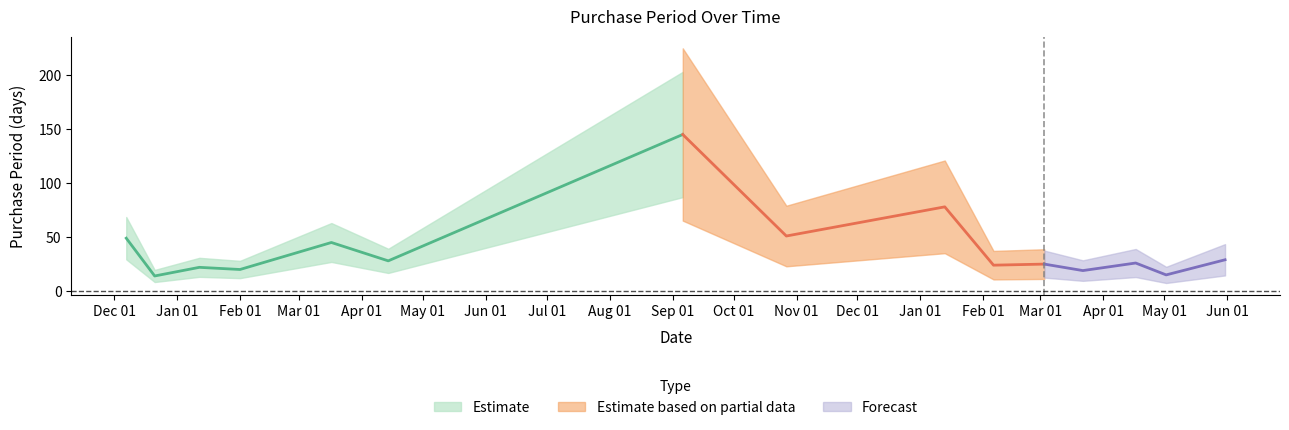

Rank the categories by value from lowest to highest.

2015-12-21, 2017-05-02, 2017-03-22, 2016-02-01, 2016-01-12, 2017-02-06, 2017-03-03, 2017-04-17, 2016-04-14, 2017-05-31, 2016-03-17, 2015-12-07, 2016-10-27, 2017-01-13, 2016-09-06